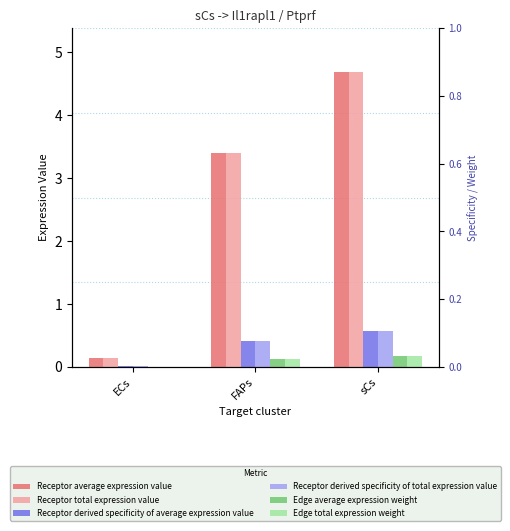

Is the value of Receptor average expression value at sCs greater than the value of Receptor derived specificity of total expression value at ECs?

Yes